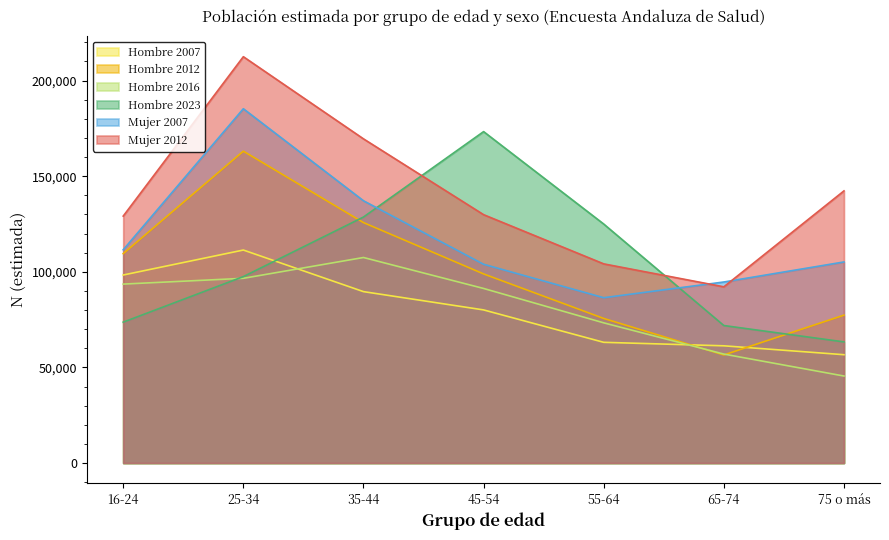

At 25-34, list the series in order from largest to smallest.

Mujer 2012, Mujer 2007, Hombre 2012, Hombre 2007, Hombre 2023, Hombre 2016